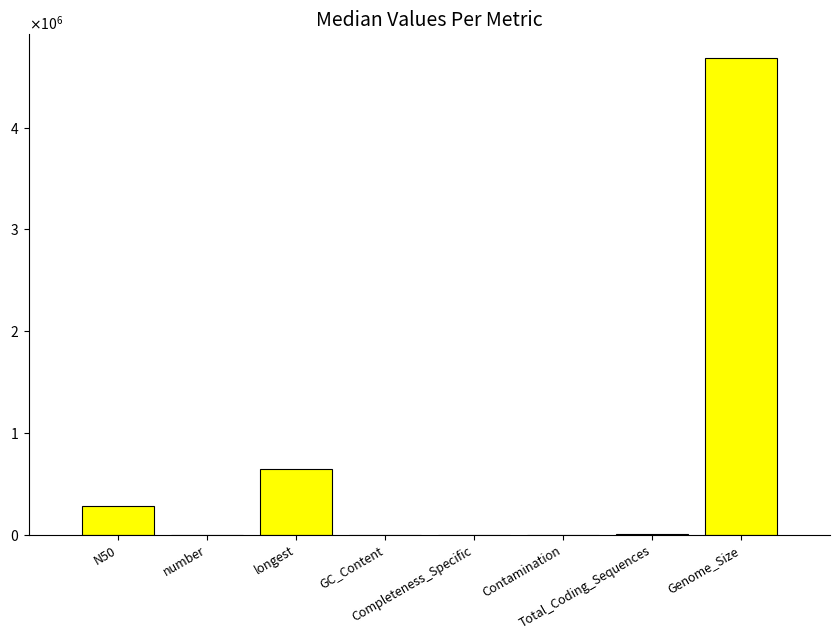

Rank the categories by value from lowest to highest.

Contamination, GC_Content, number, Completeness_Specific, Total_Coding_Sequences, N50, longest, Genome_Size